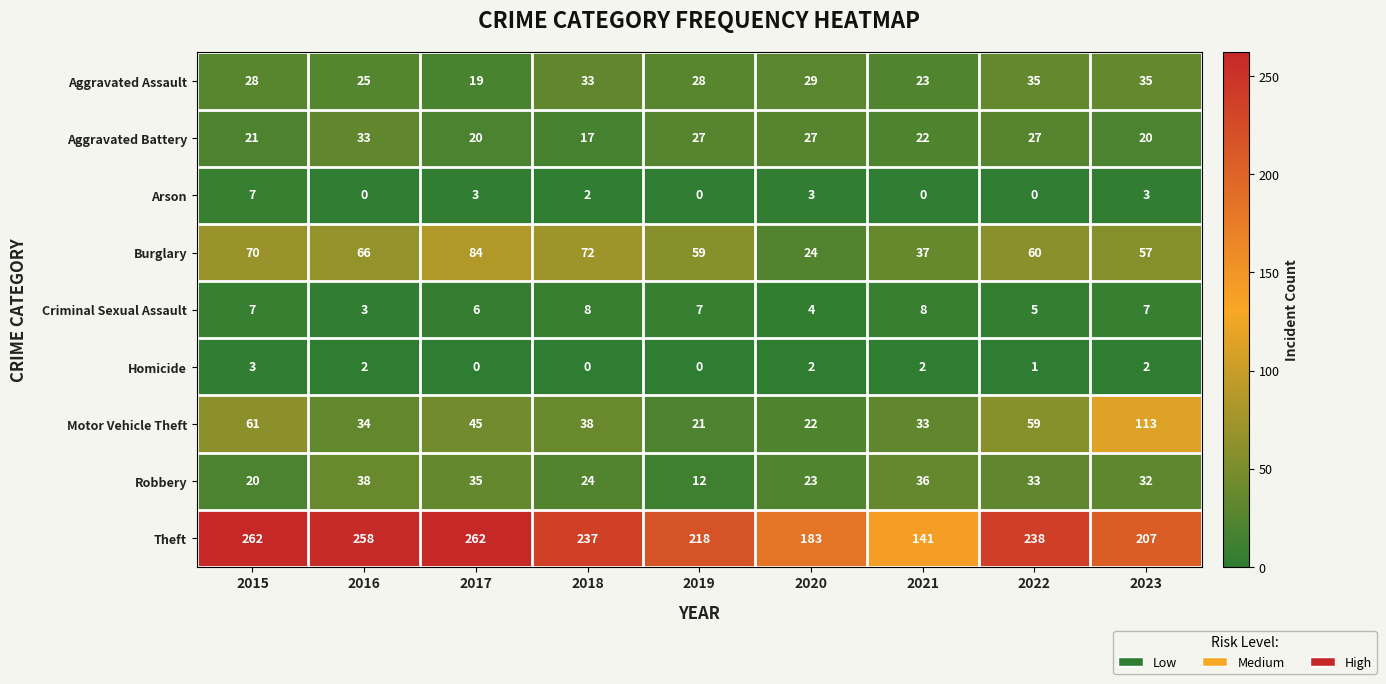

What is the maximum value shown in the chart?

262